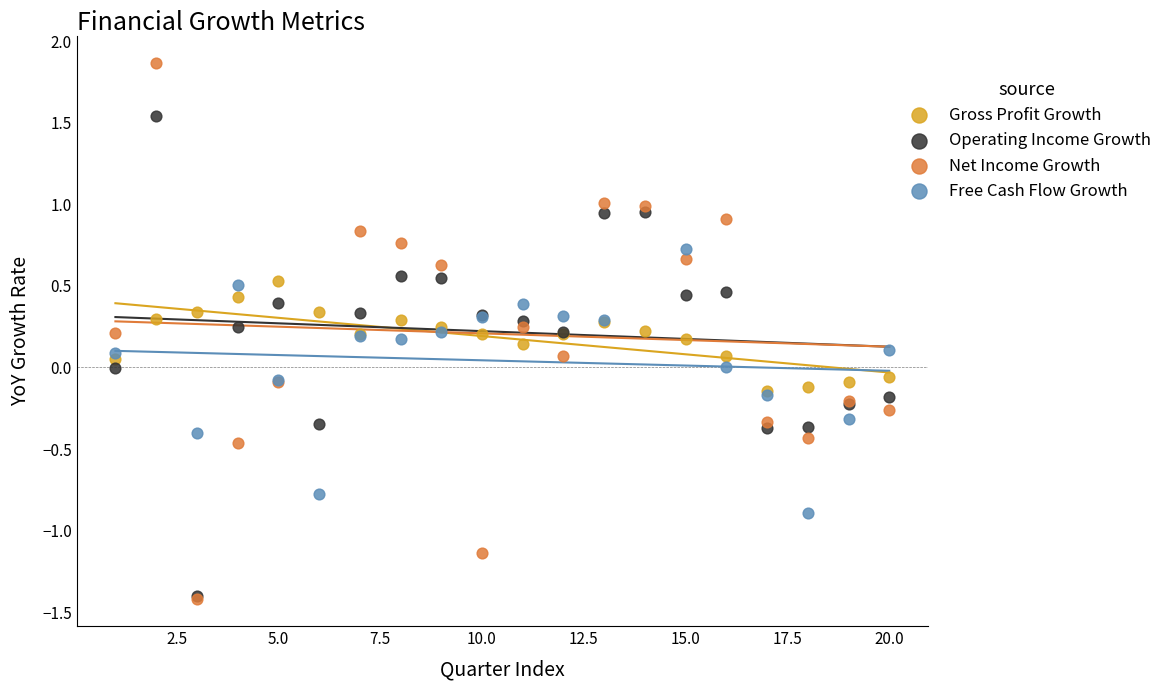

What are all the series names shown in the legend?

Gross Profit Growth, Operating Income Growth, Net Income Growth, Free Cash Flow Growth